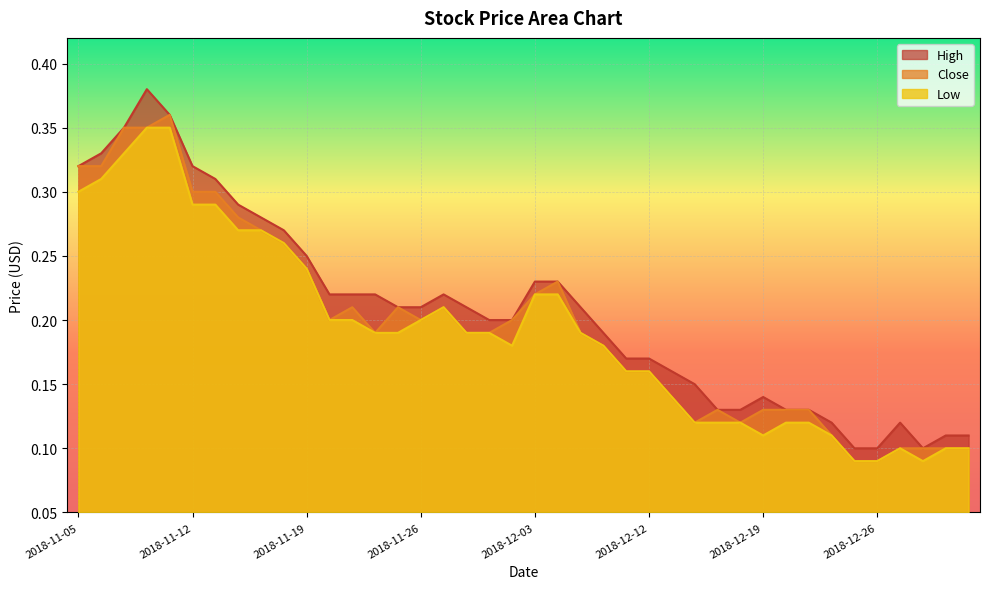

What is the sum of the High values at 2018-12-07 and 2018-11-05?

0.5